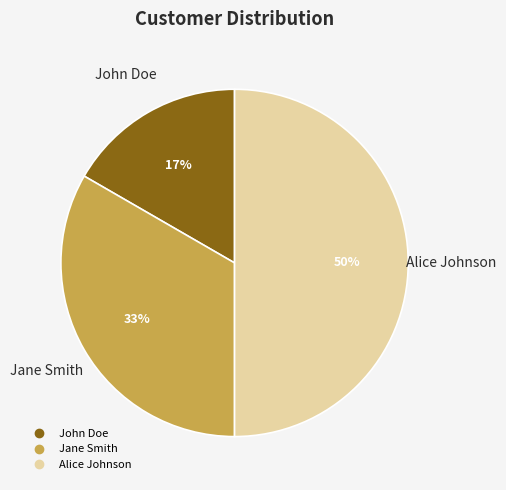

Does John Doe represent more than half of the total?

No